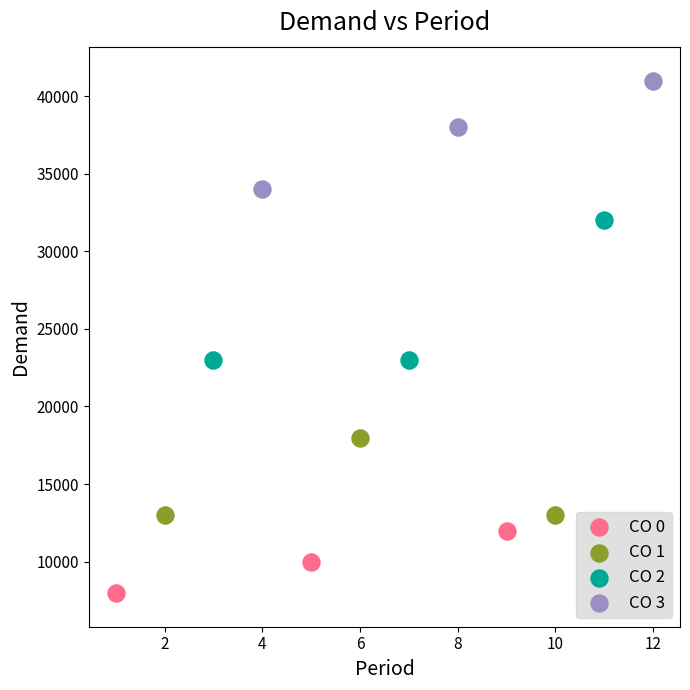

Which series has the widest spread of Y values?

CO 2